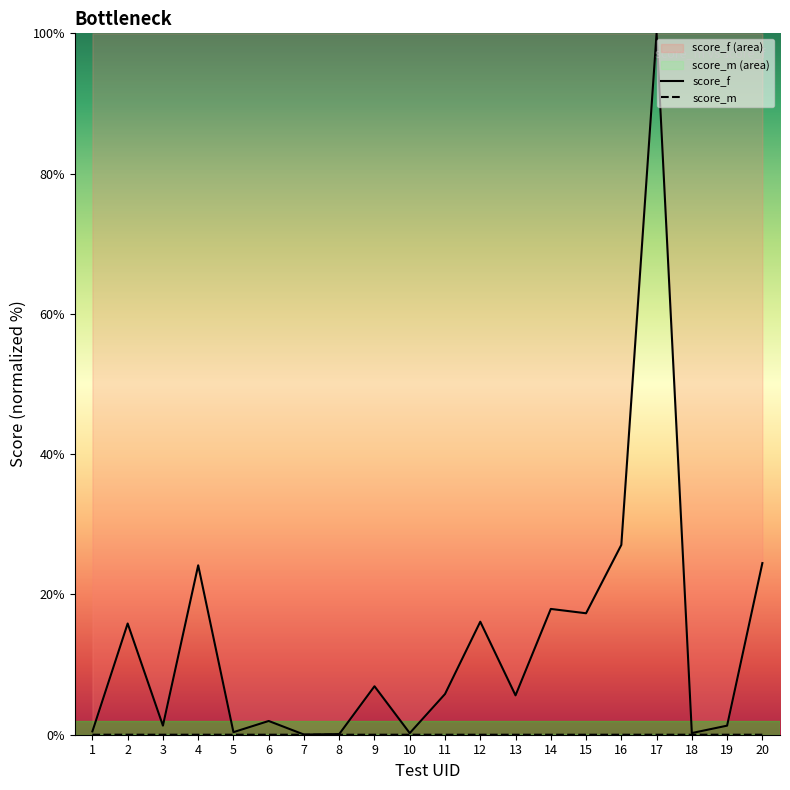

The value of score_m at 18 is 0.0. True or false?

True